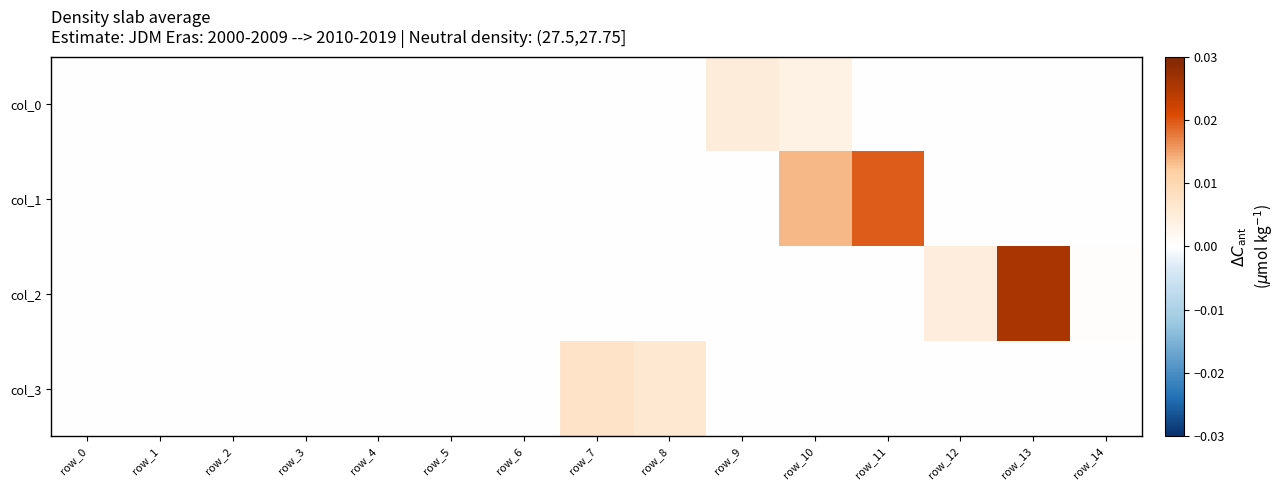

At how many categories does at least one series exceed 0?

9